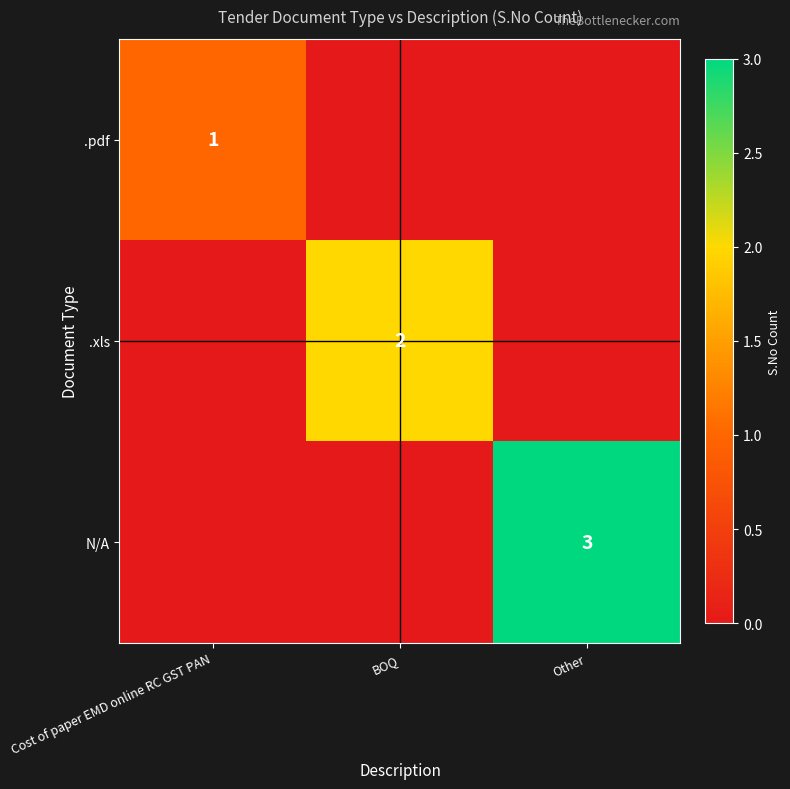

Where is .pdf nearest to the value 0?

BOQ